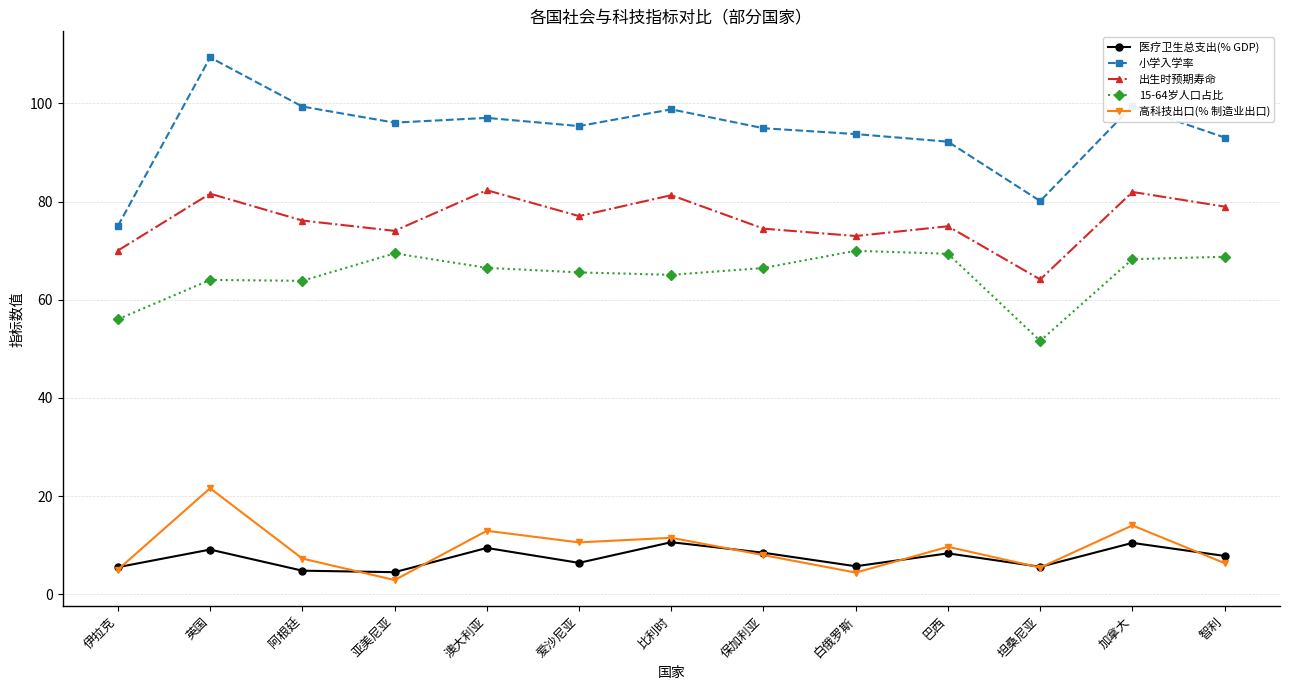

How many values in the 出生时预期寿命 series exceed 76?

7